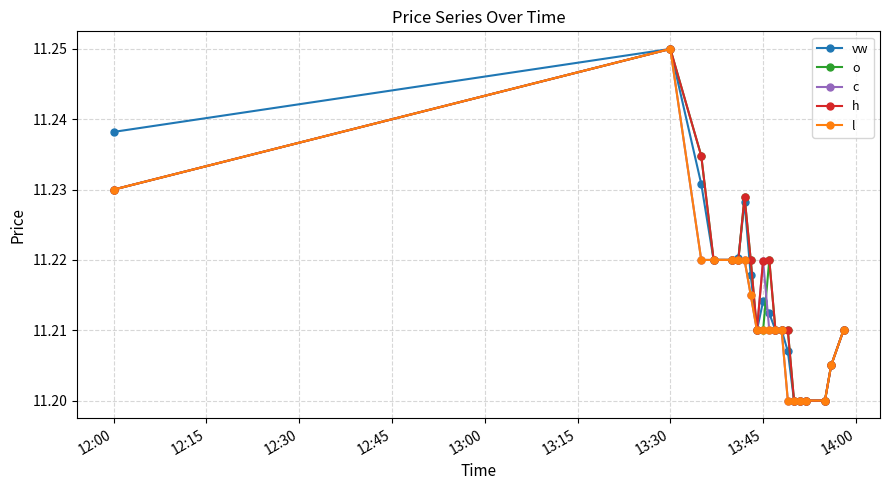

At how many categories does at least one series exceed 11?

20